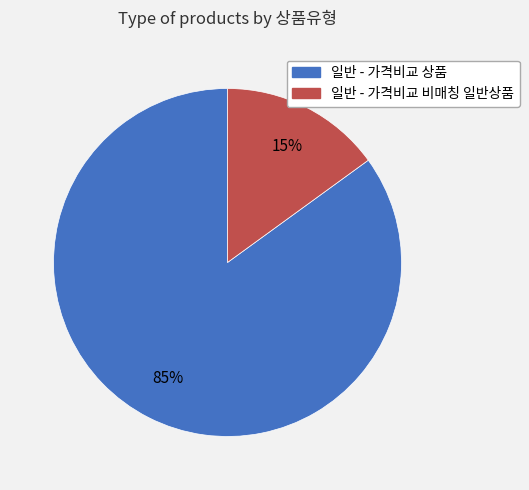

Is there any slice that represents more than half of the pie?

Yes